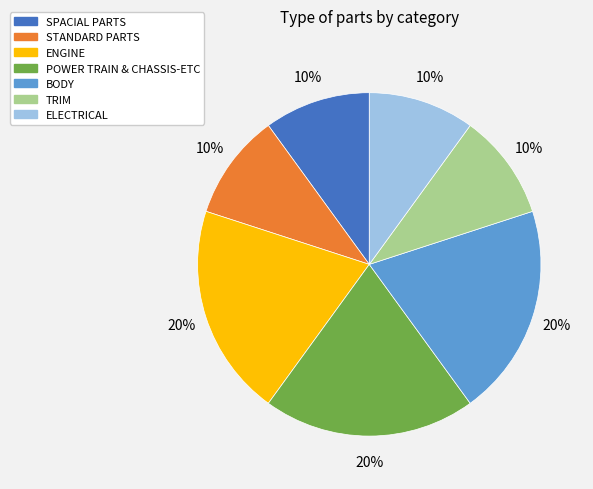

To the nearest percent, what is the combined percentage of SPACIAL PARTS and STANDARD PARTS?

20%